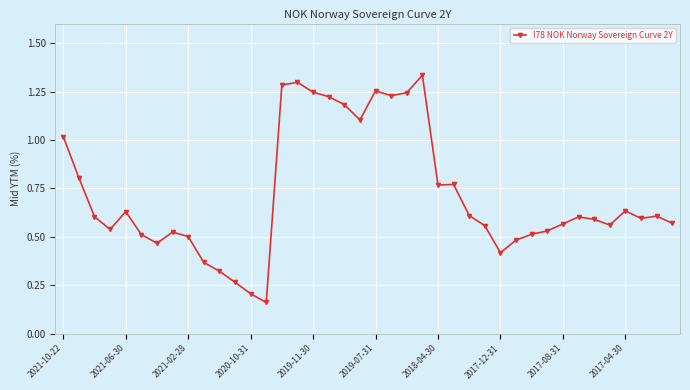

What is the difference between the second highest and second lowest values?

1.1